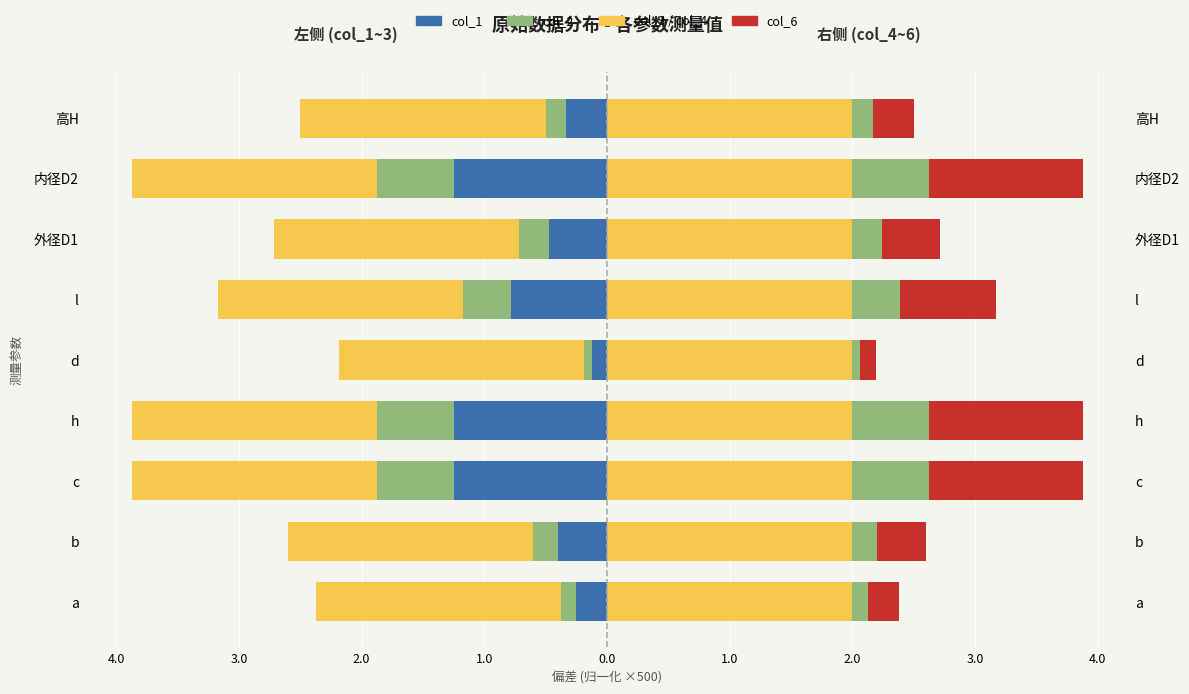

What is the lowest value of the col_6 series?

0.1